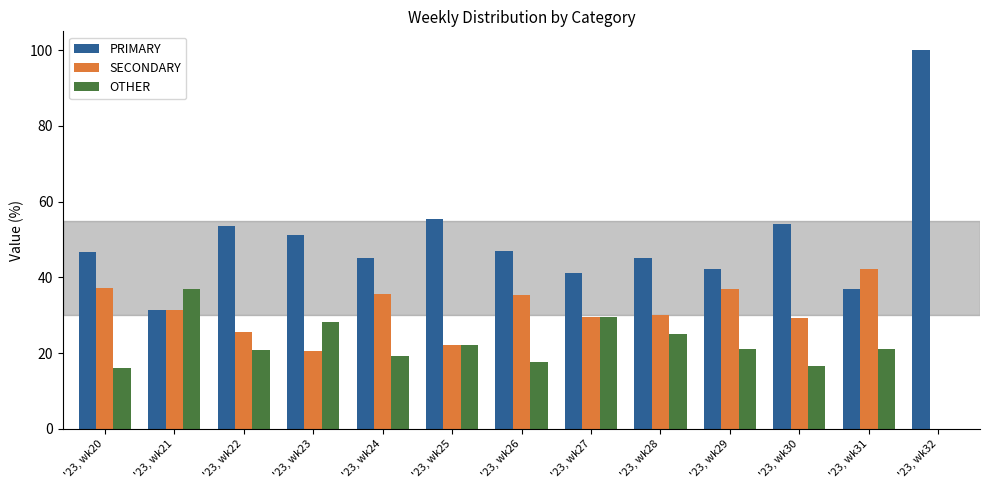

What is the average value of the SECONDARY series?

28.9